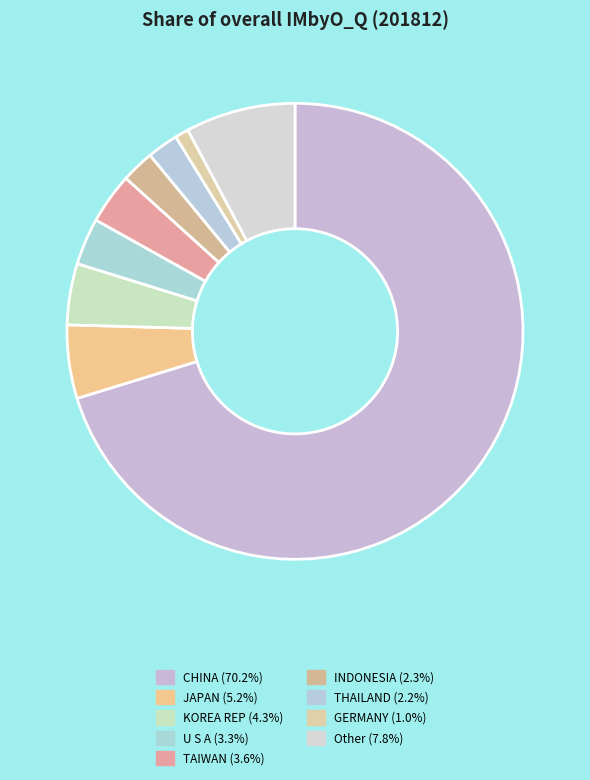

What portion of the pie excludes INDONESIA?

97.7%